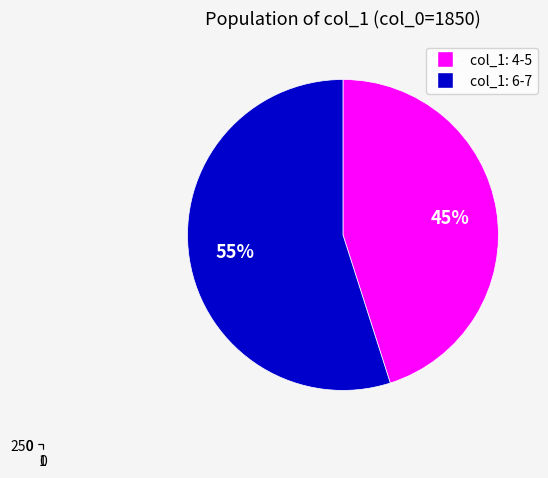

Does any single category account for the majority?

Yes